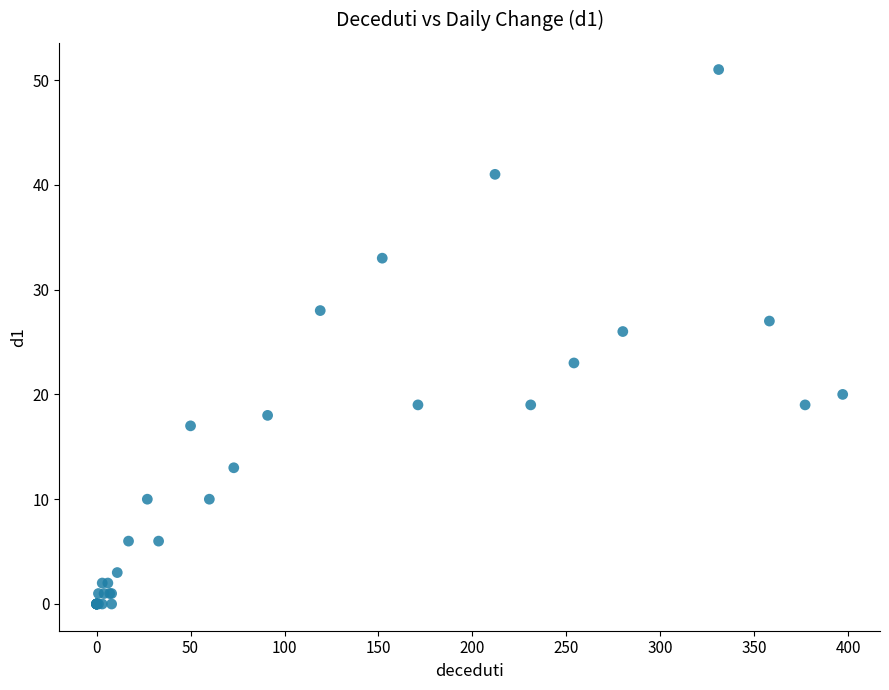

What Y value in the scatter plot is closest to 25?

26